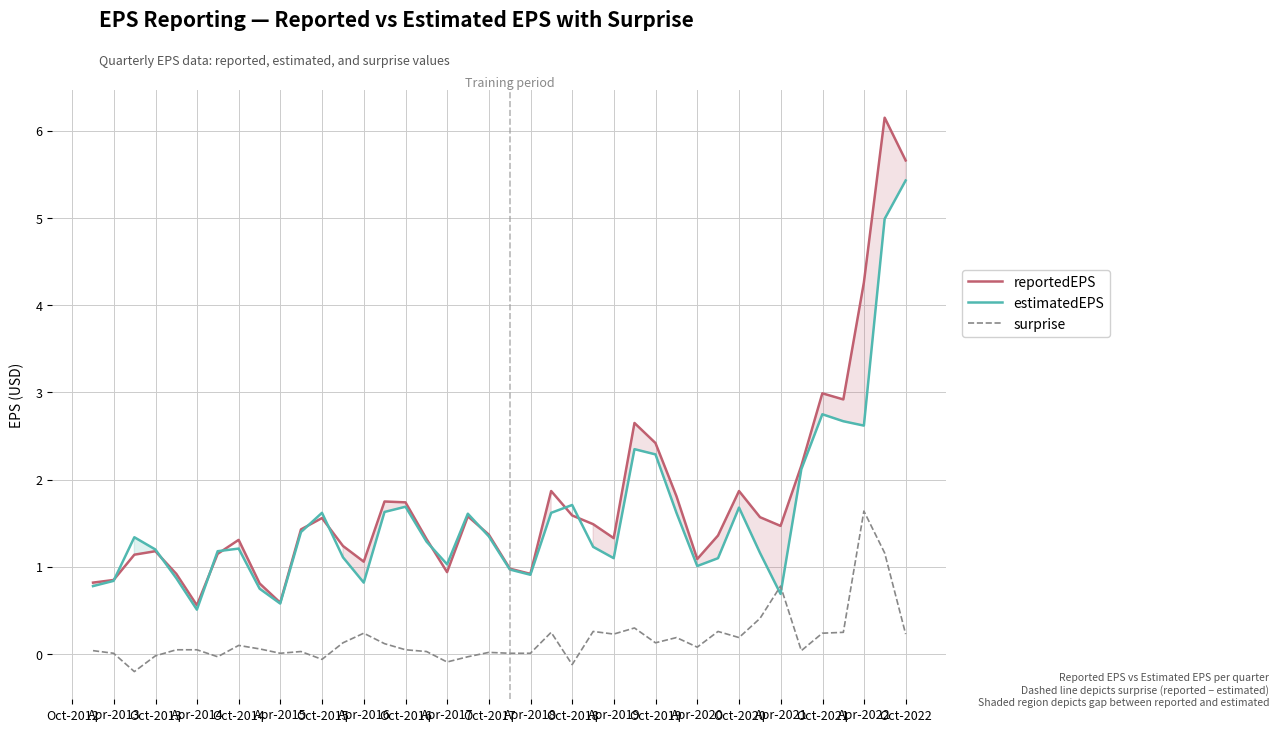

What is the highest value of the surprise series?

1.6